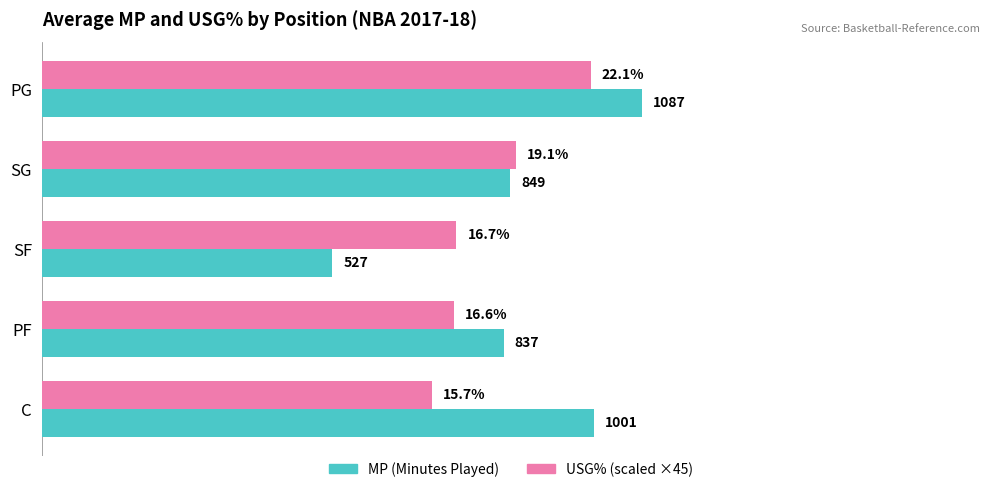

Which series changed the most between SG and C?

USG% (scaled ×45)